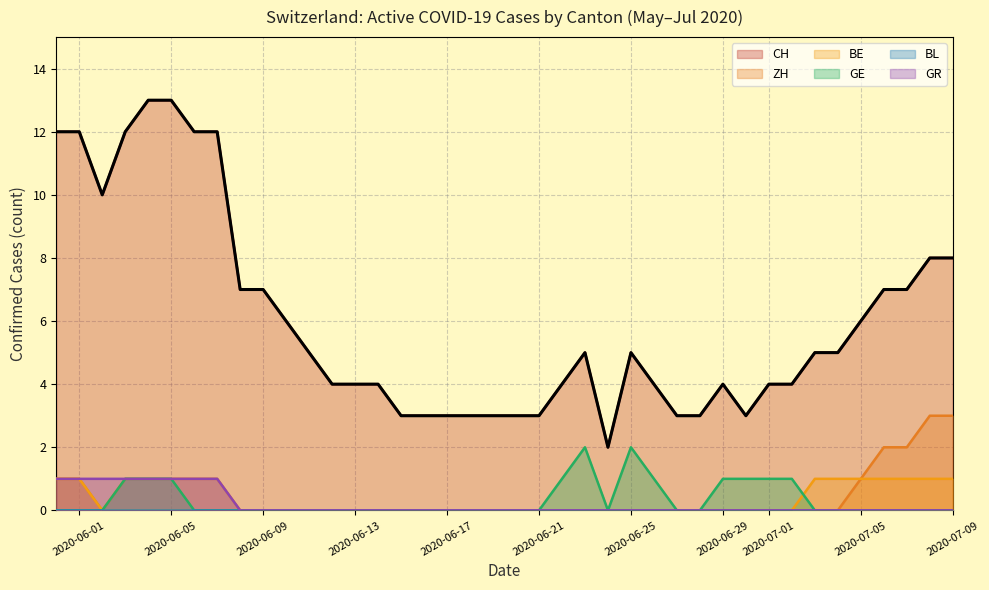

How many lines are shown in the chart?

6